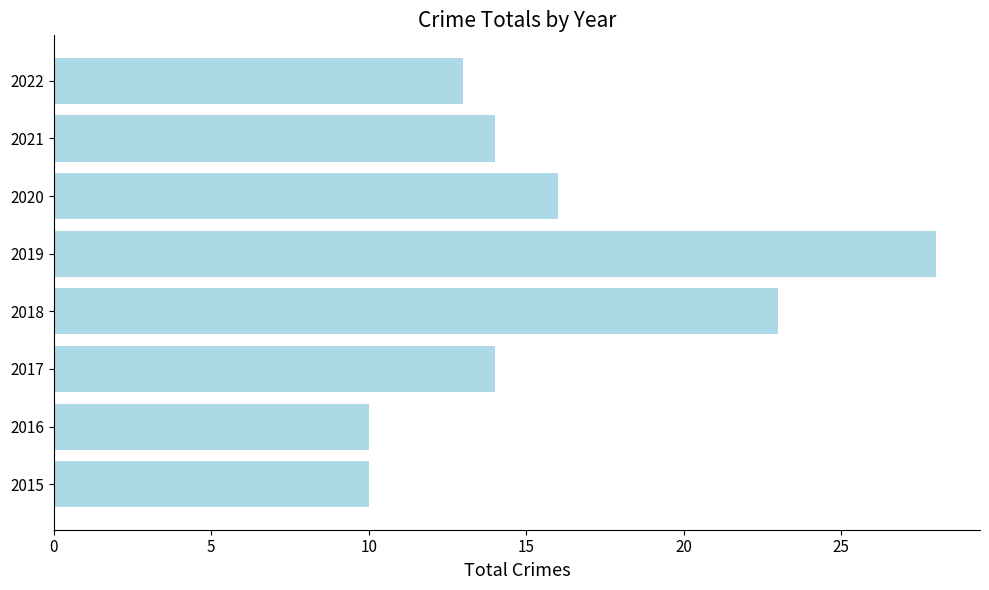

Count the number of categories in the chart.

8